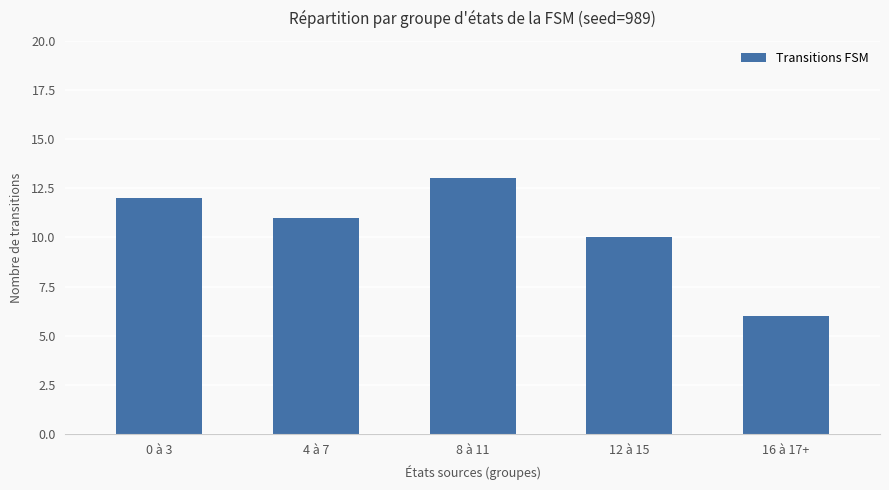

Which label corresponds to the largest value in the chart?

8 à 11